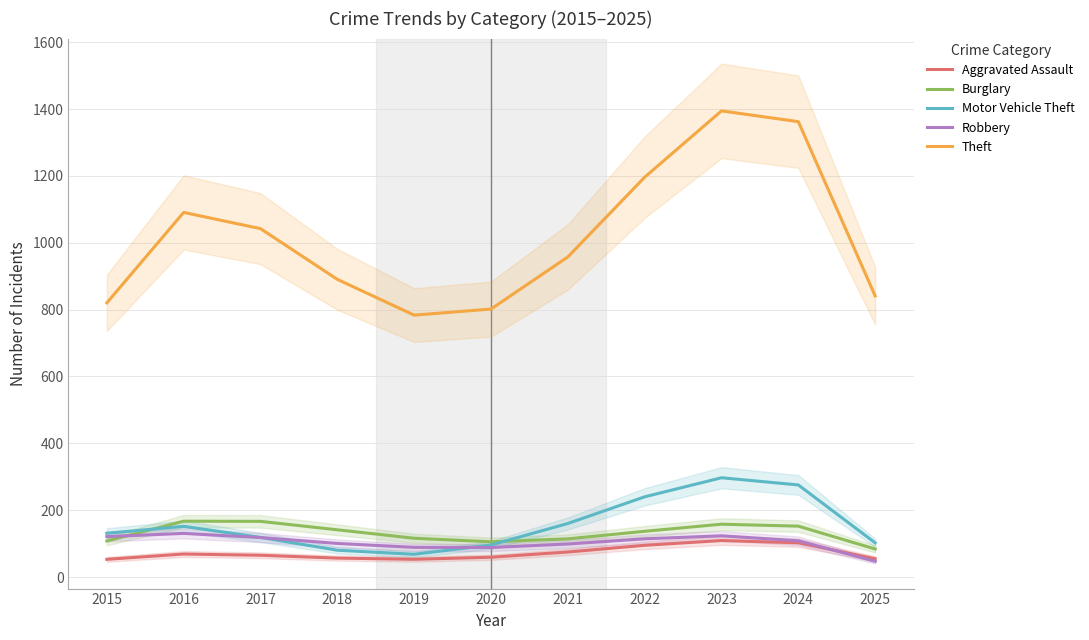

Rank the categories by Aggravated Assault value from lowest to highest.

2015, 2019, 2025, 2018, 2020, 2017, 2016, 2021, 2022, 2024, 2023